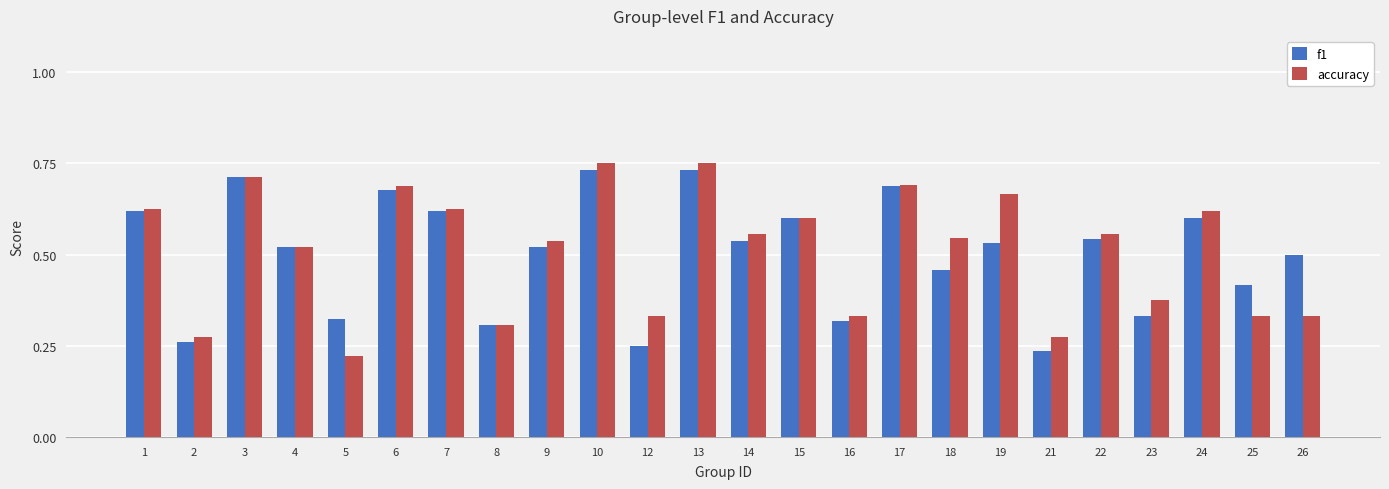

Count the accuracy values in the range 0 to 1.

24